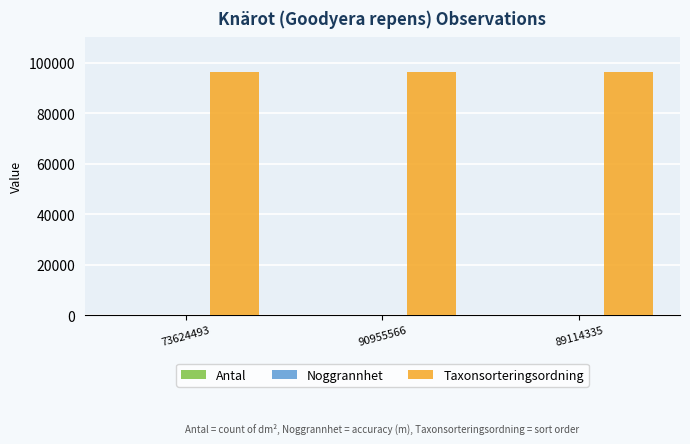

What is the highest value of the Taxonsorteringsordning series?

96334